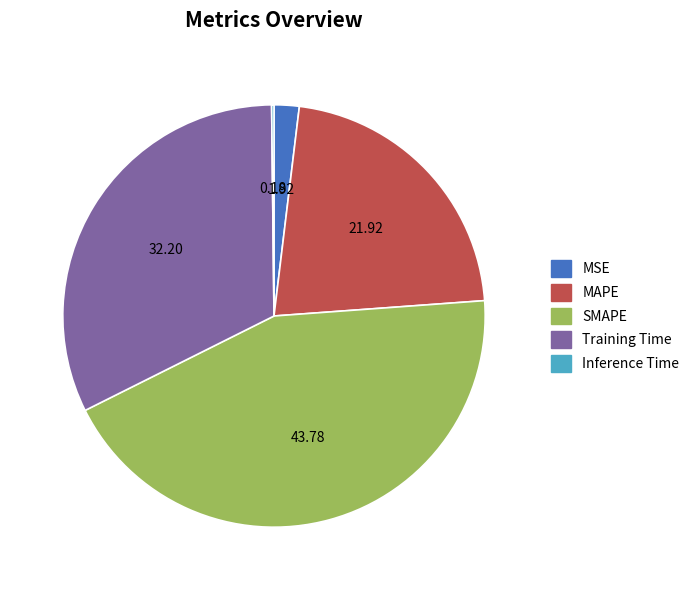

Which category has the biggest portion of the pie?

SMAPE